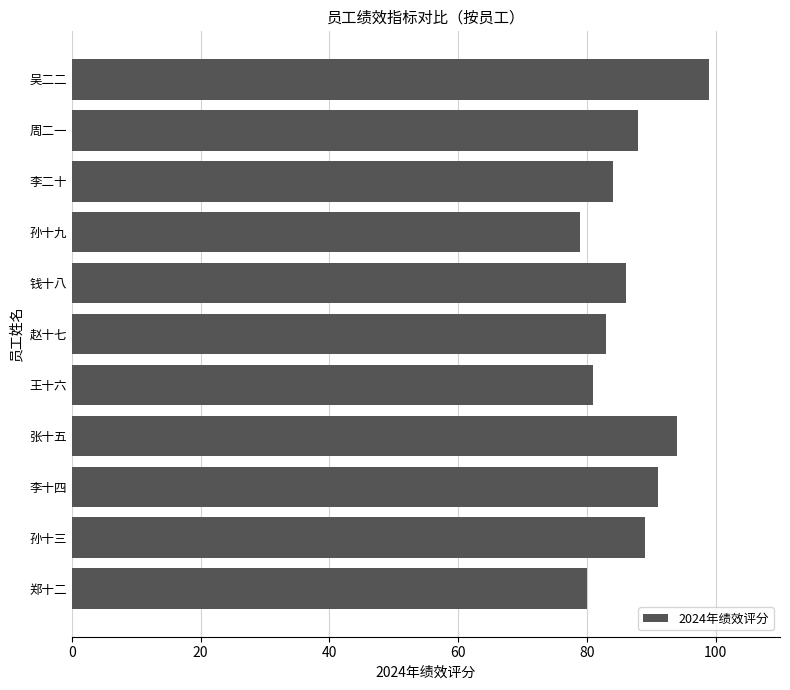

How many distinct data groups are displayed?

1